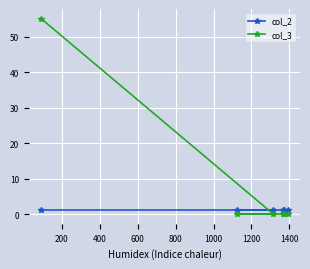

Reading left to right, transcribe all the data shown in this chart.

col_2: 1	1	1	1	1	1
col_3: 55	0	0	0	0	0